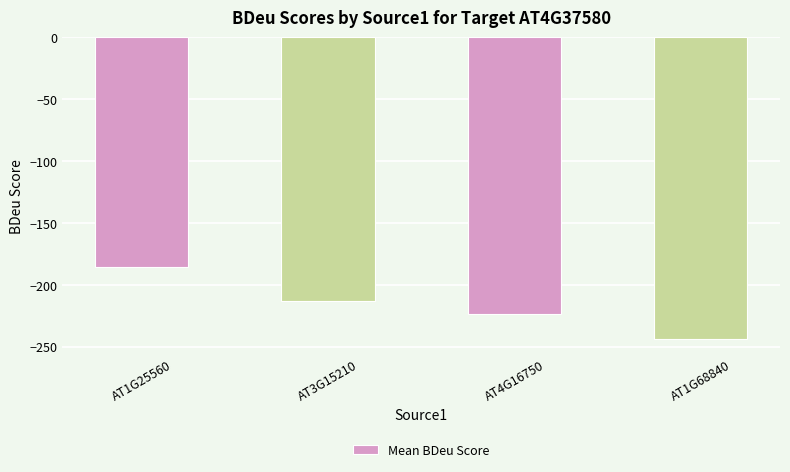

True or false: the data shows -212.9 at AT3G15210.

True